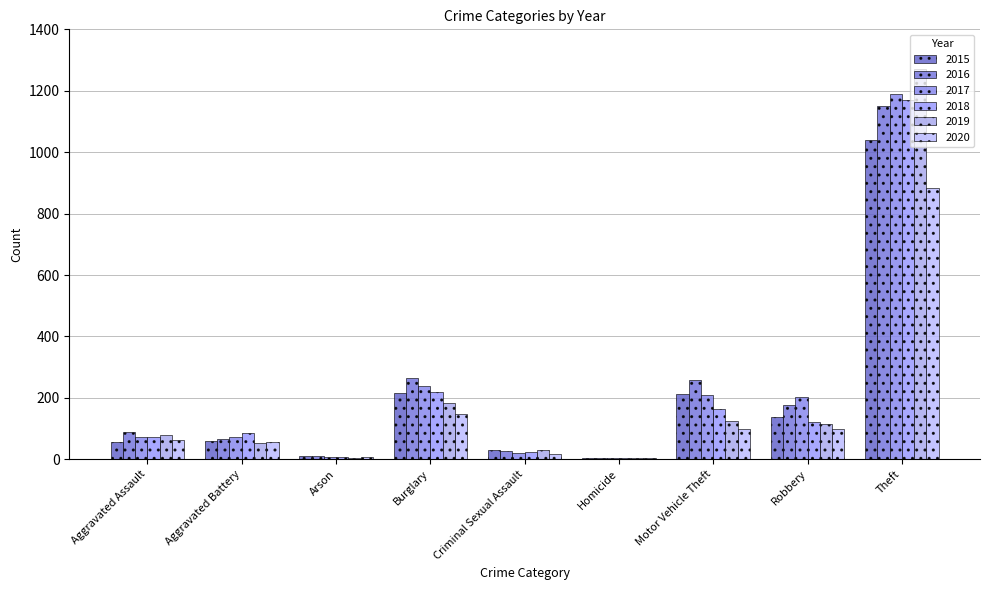

Reading left to right, transcribe all the data shown in this chart.

2015: 56	60	10	216	29	5	212	139	1041
2016: 88	66	12	266	26	4	259	178	1151
2017: 72	71	7	237	22	4	208	202	1188
2018: 72	86	7	218	24	4	163	121	1170
2019: 80	53	5	182	31	4	123	116	1272
2020: 62	57	7	146	16	5	99	97	884